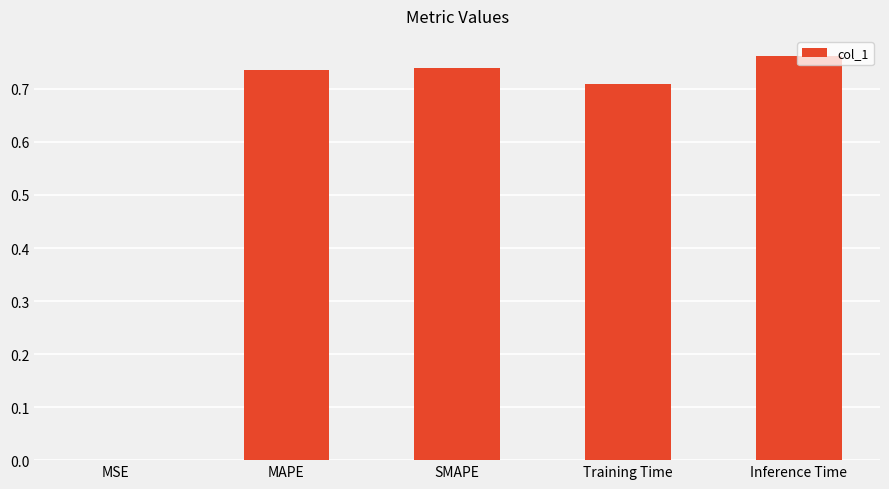

Which label corresponds to the largest value in the chart?

Inference Time